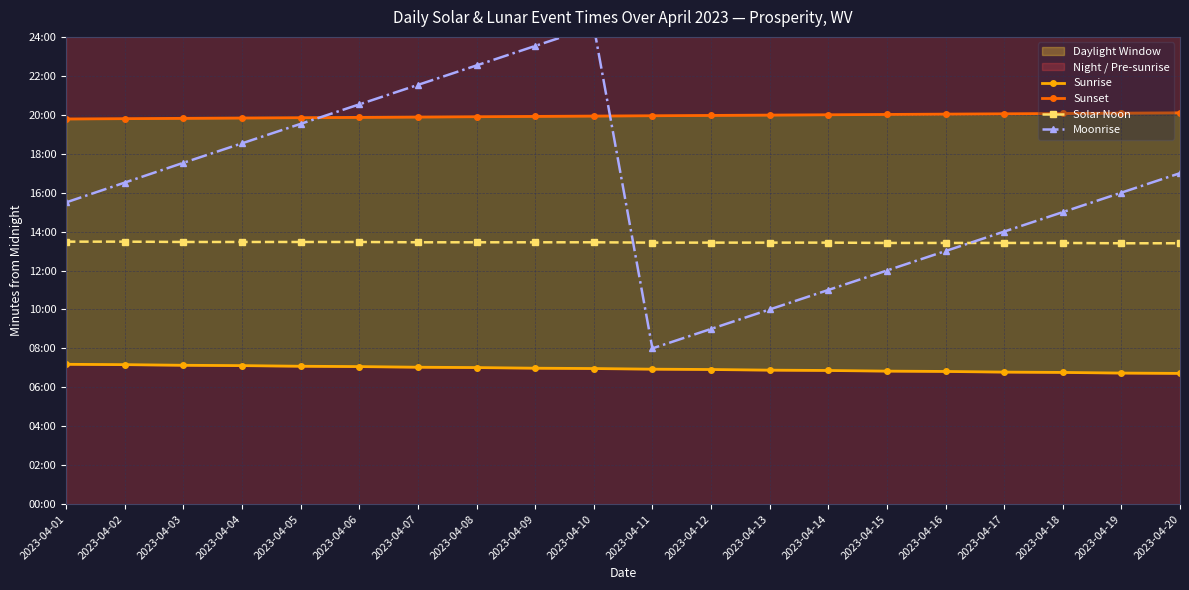

The value of Moonrise at 2023-04-05 is 1172. True or false?

True